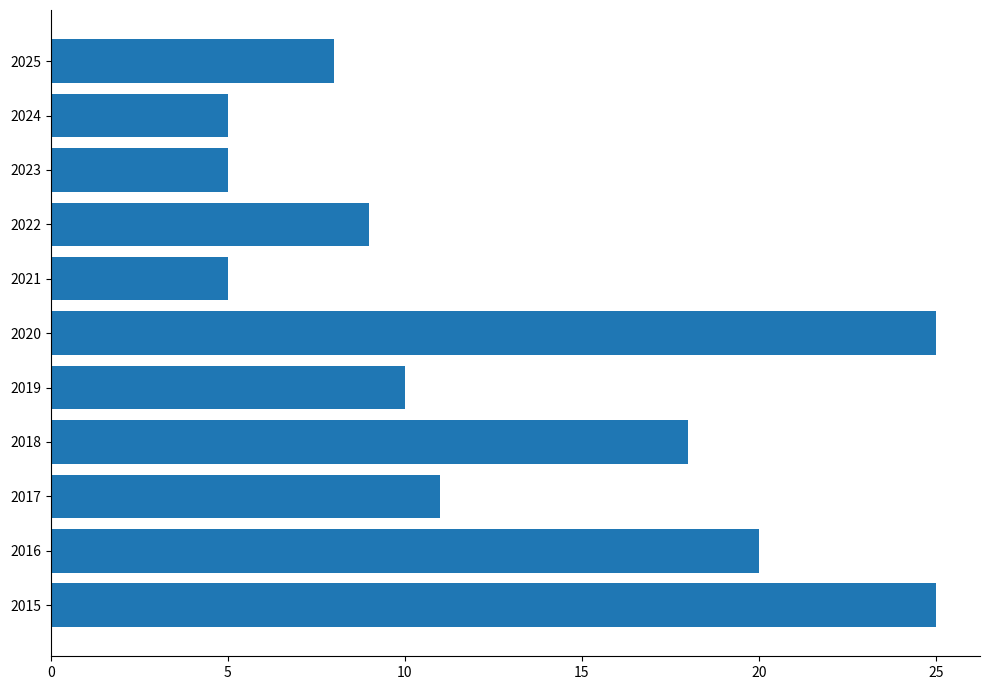

How many distinct data groups are displayed?

1